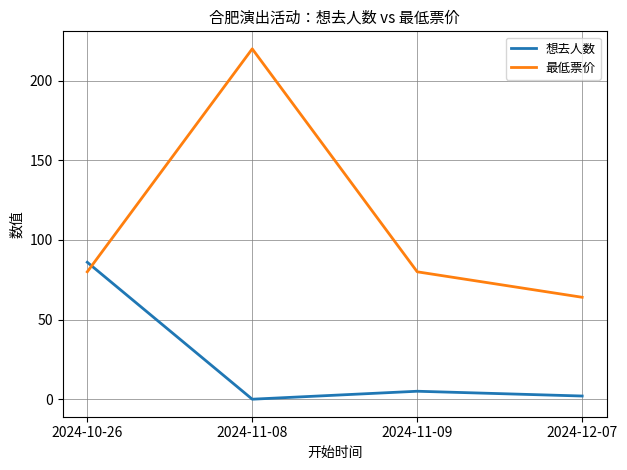

The value of 最低票价 at 2024-12-07 is 113. True or false?

False